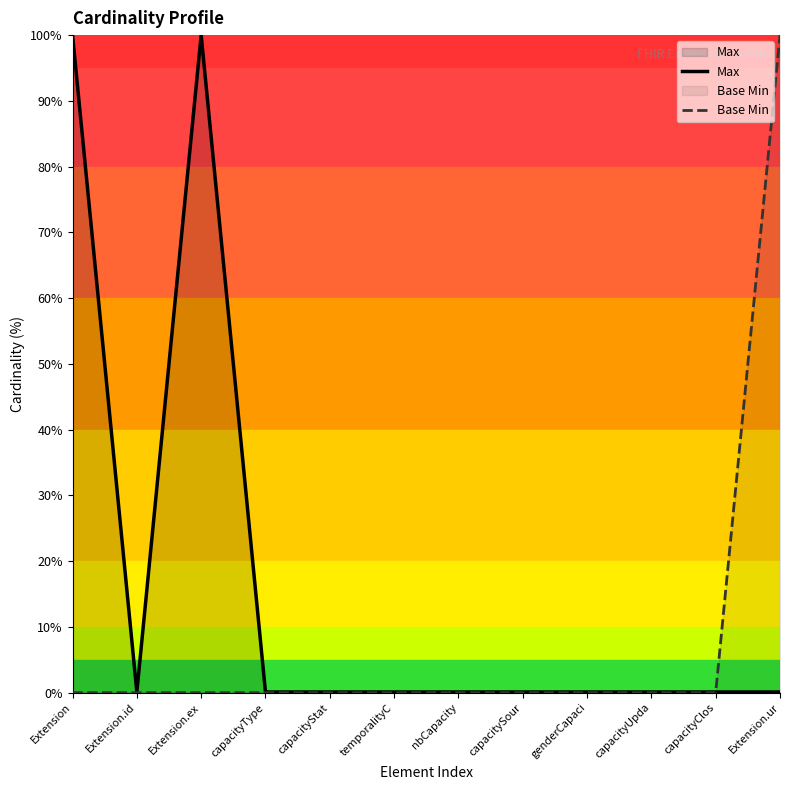

Where do Base Min and Max first cross each other?

capacityClos and Extension.ur